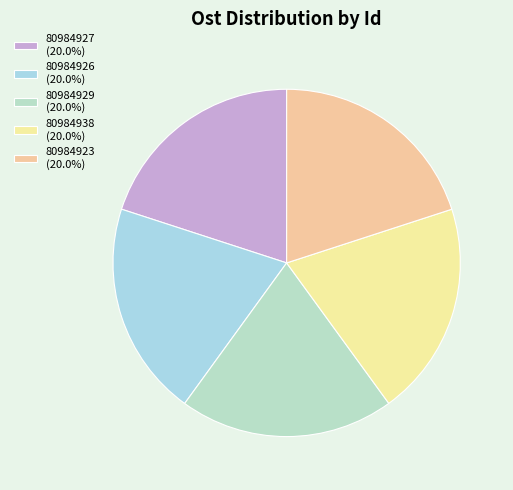

To the nearest percent, what portion does 80984929 represent?

20%